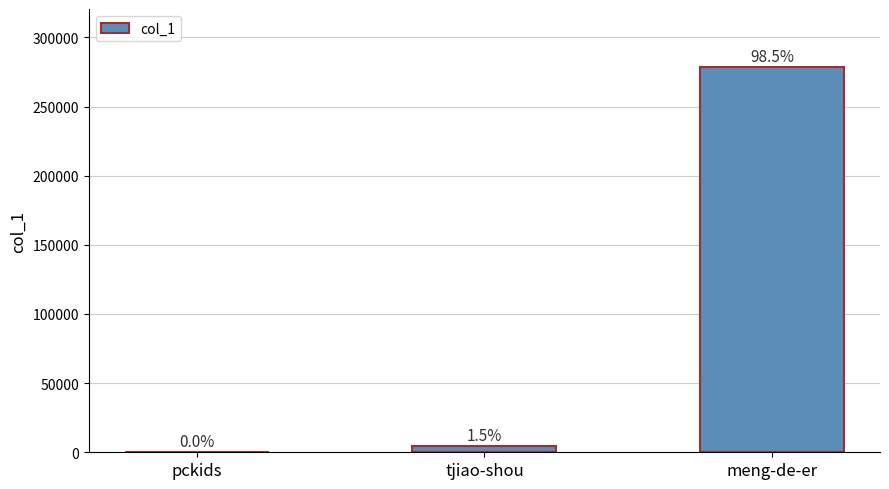

What is the greatest value displayed?

278756